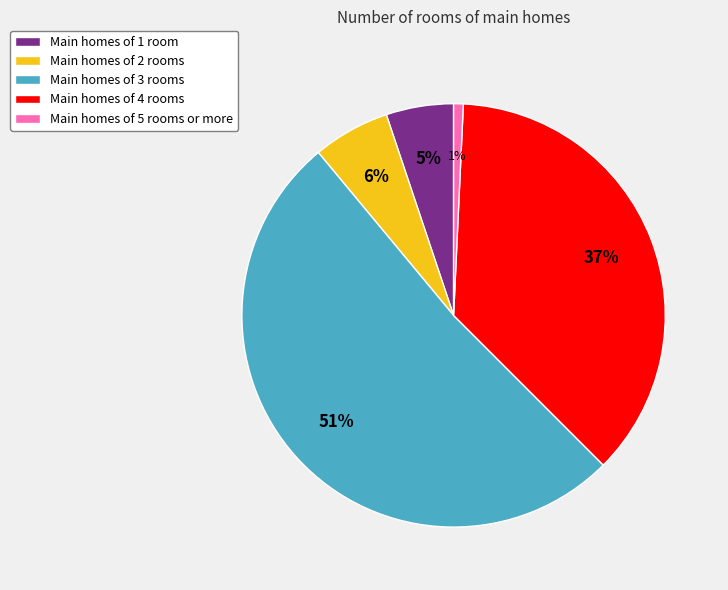

Rank the categories by value from highest to lowest.

Main homes of 3 rooms, Main homes of 4 rooms, Main homes of 2 rooms, Main homes of 1 room, Main homes of 5 rooms or more